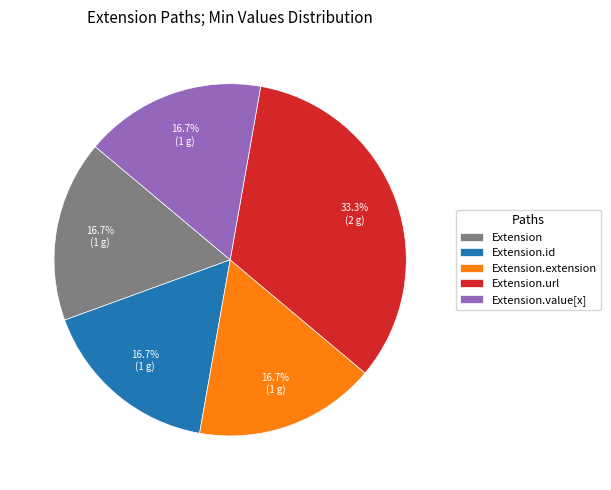

What is the largest slice in the pie chart?

Extension.url